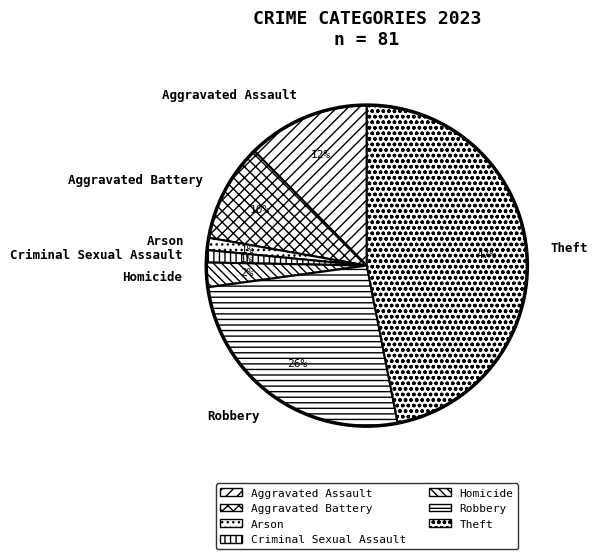

To the nearest percent, what is the combined percentage of Aggravated Assault and Aggravated Battery?

22%